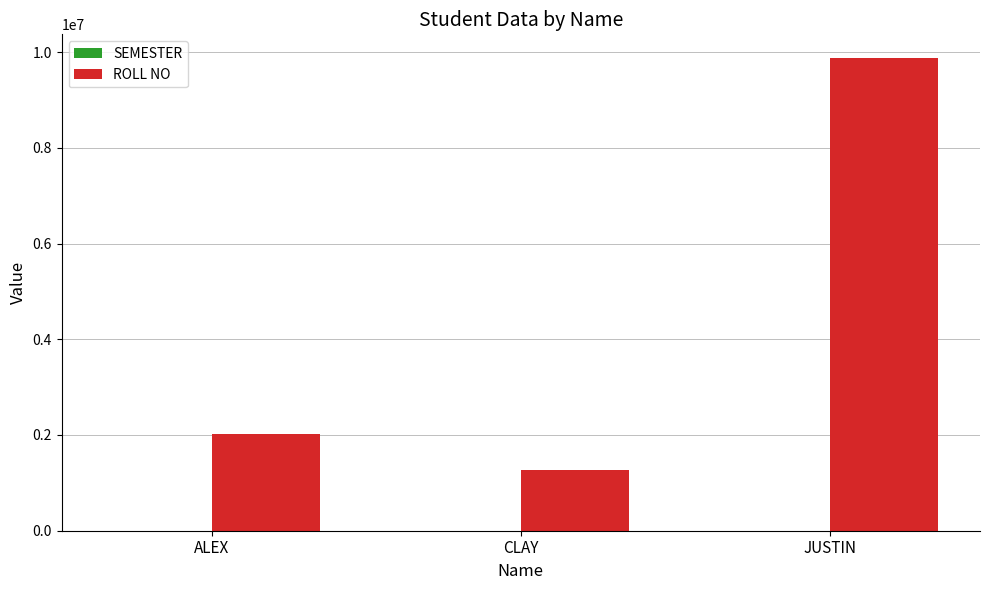

What is the maximum value for ROLL NO?

9876234